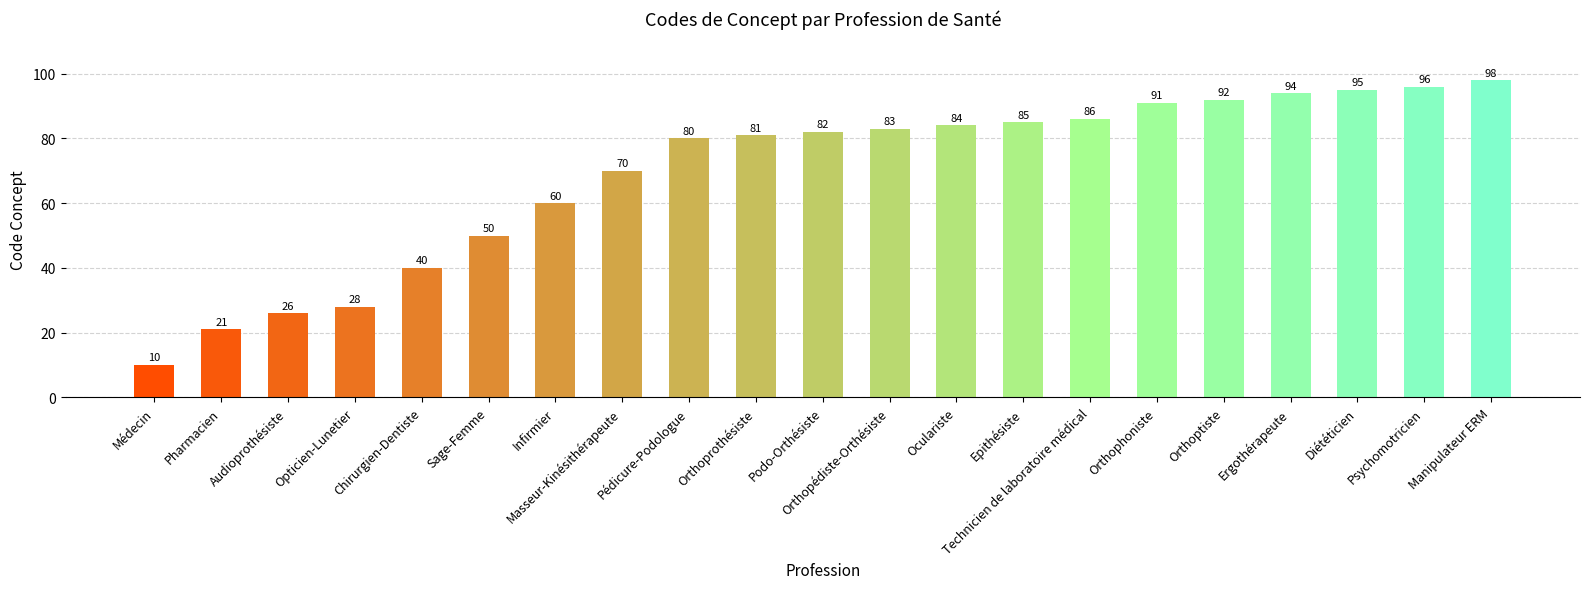

True or false: the data shows 32 at Ergothérapeute.

False